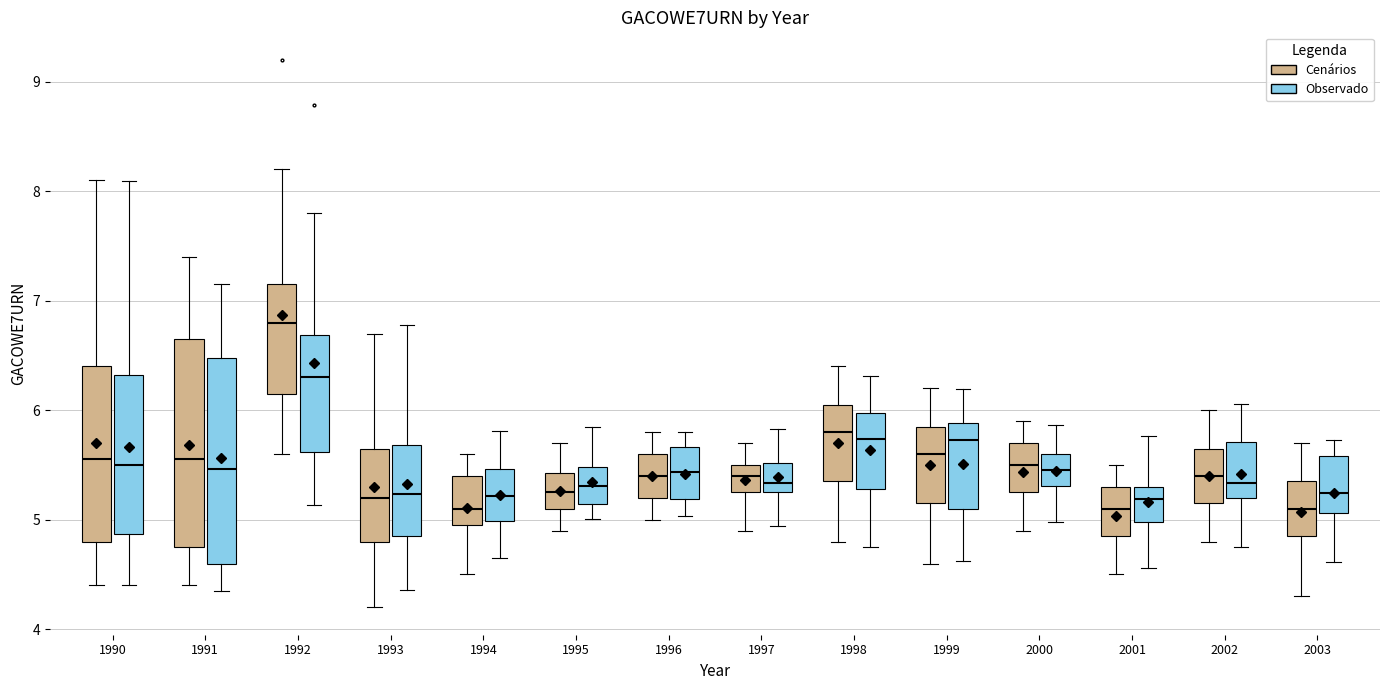

Reading left to right, read every box against the y-axis: the position of its median line, the range the box covers, and the ends of its whiskers. The values are not printed on the chart, so give them approximately, as read against the axis.

1990 (Cenários): median 5.6, box 4.8 to 6.4, whiskers 4.4 to 8.1
1990 (Observado): median 5.5, box 4.9 to 6.3, whiskers 4.4 to 8.1
1991 (Cenários): median 5.6, box 4.8 to 6.7, whiskers 4.4 to 7.4
1991 (Observado): median 5.5, box 4.6 to 6.5, whiskers 4.3 to 7.1
1992 (Cenários): median 6.8, box 6.2 to 7.2, whiskers 5.6 to 8.2
1992 (Observado): median 6.3, box 5.6 to 6.7, whiskers 5.1 to 7.8
1993 (Cenários): median 5.2, box 4.8 to 5.7, whiskers 4.2 to 6.7
1993 (Observado): median 5.2, box 4.9 to 5.7, whiskers 4.4 to 6.8
1994 (Cenários): median 5.1, box 5.0 to 5.4, whiskers 4.5 to 5.6
1994 (Observado): median 5.2, box 5.0 to 5.5, whiskers 4.6 to 5.8
1995 (Cenários): median 5.3, box 5.1 to 5.4, whiskers 4.9 to 5.7
1995 (Observado): median 5.3, box 5.1 to 5.5, whiskers 5.0 to 5.8
1996 (Cenários): median 5.4, box 5.2 to 5.6, whiskers 5.0 to 5.8
1996 (Observado): median 5.4, box 5.2 to 5.7, whiskers 5.0 to 5.8
1997 (Cenários): median 5.4, box 5.3 to 5.5, whiskers 4.9 to 5.7
1997 (Observado): median 5.3, box 5.2 to 5.5, whiskers 4.9 to 5.8
1998 (Cenários): median 5.8, box 5.4 to 6.1, whiskers 4.8 to 6.4
1998 (Observado): median 5.7, box 5.3 to 6.0, whiskers 4.8 to 6.3
1999 (Cenários): median 5.6, box 5.2 to 5.9, whiskers 4.6 to 6.2
1999 (Observado): median 5.7, box 5.1 to 5.9, whiskers 4.6 to 6.2
2000 (Cenários): median 5.5, box 5.3 to 5.7, whiskers 4.9 to 5.9
2000 (Observado): median 5.5, box 5.3 to 5.6, whiskers 5.0 to 5.9
2001 (Cenários): median 5.1, box 4.9 to 5.3, whiskers 4.5 to 5.5
2001 (Observado): median 5.2, box 5.0 to 5.3, whiskers 4.6 to 5.8
2002 (Cenários): median 5.4, box 5.2 to 5.7, whiskers 4.8 to 6.0
2002 (Observado): median 5.3, box 5.2 to 5.7, whiskers 4.8 to 6.1
2003 (Cenários): median 5.1, box 4.9 to 5.4, whiskers 4.3 to 5.7
2003 (Observado): median 5.2, box 5.1 to 5.6, whiskers 4.6 to 5.7